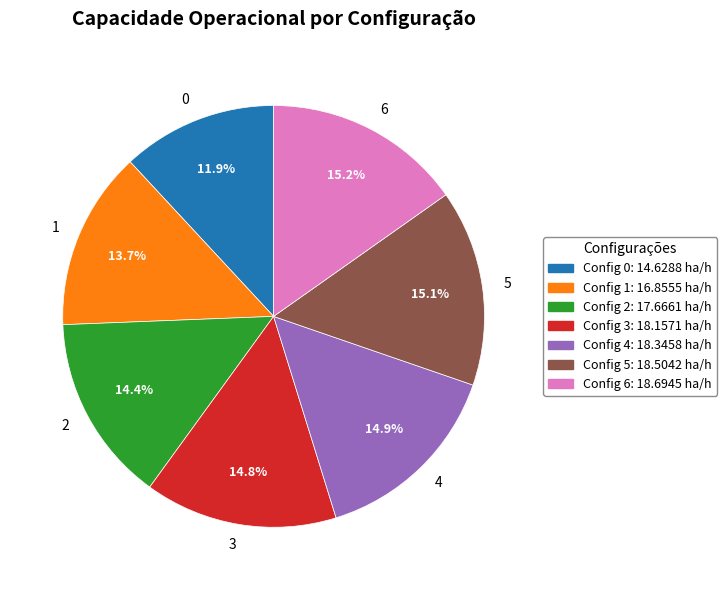

What percentage is the 6 slice, to the nearest percent?

15%